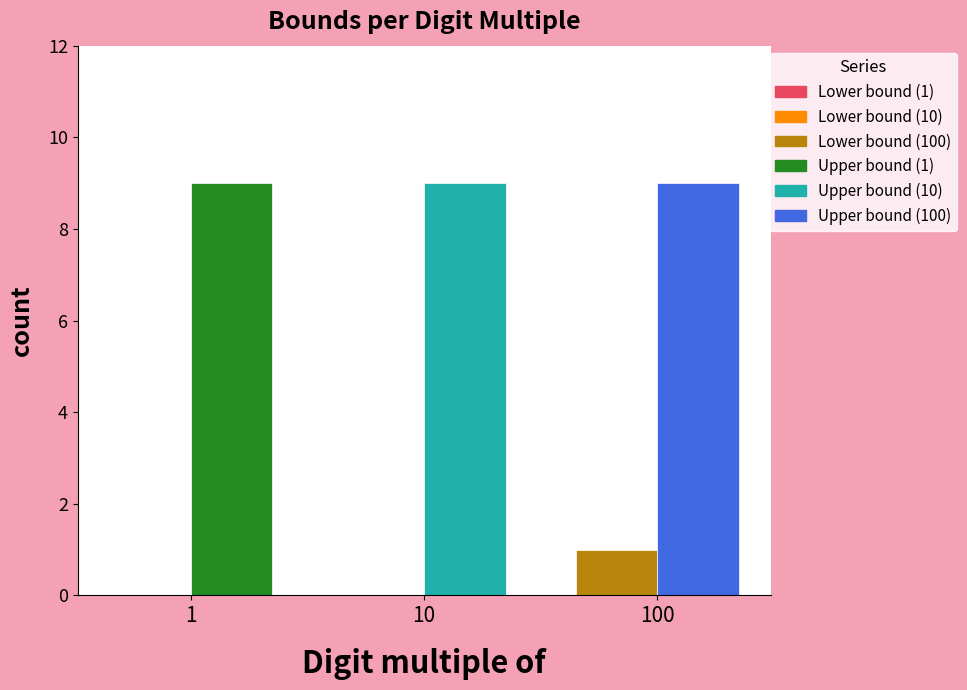

What is the maximum value shown in the chart?

9